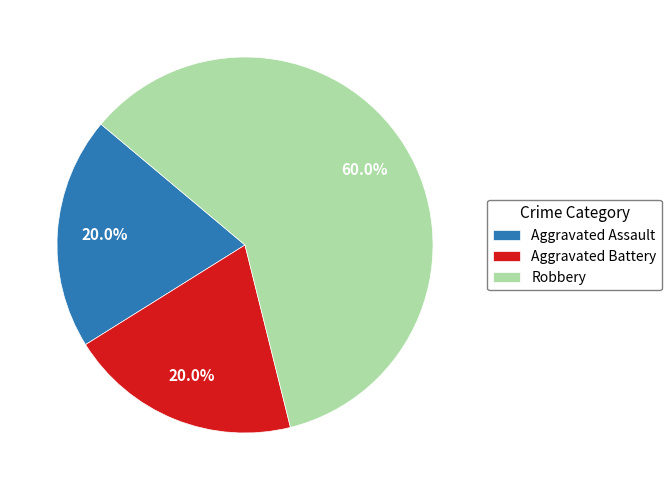

To the nearest percent, what is the difference between the Aggravated Battery and Robbery slice percentages?

40%